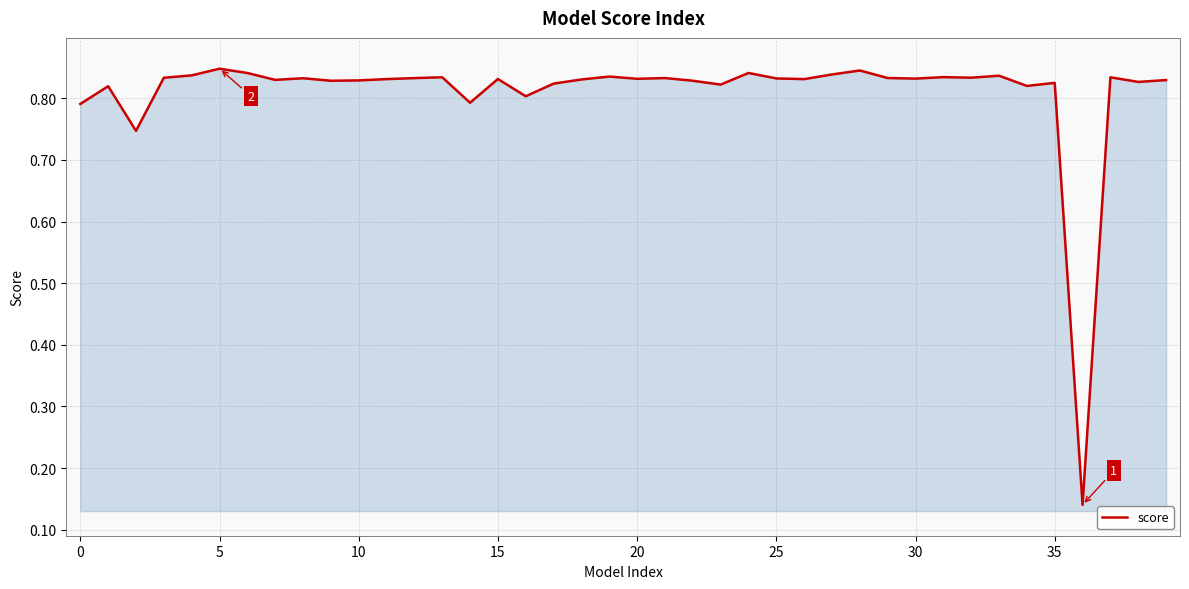

How many lines are shown in the chart?

1